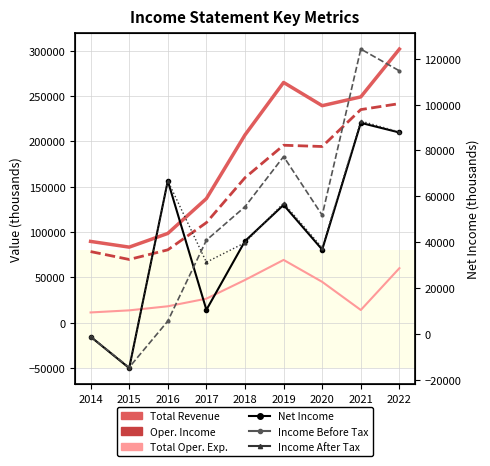

What is the value of the Income After Tax point at the 8th from the left?

92800